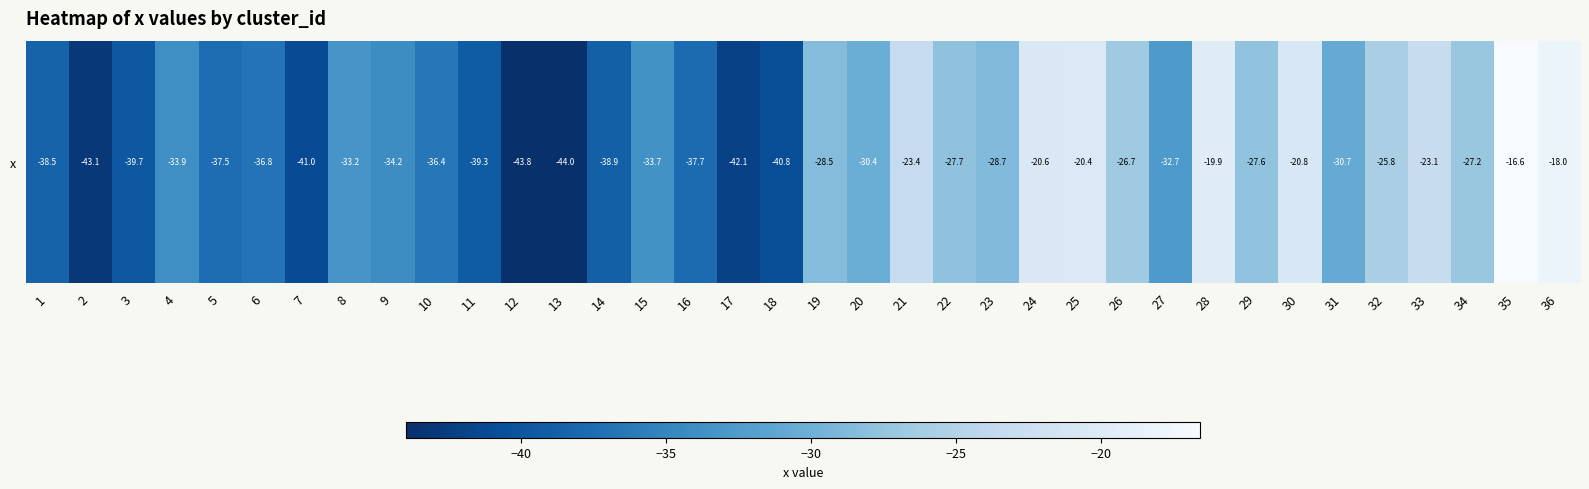

Rank the categories by value from highest to lowest.

35, 36, 28, 25, 24, 30, 33, 21, 32, 26, 34, 29, 22, 19, 23, 20, 31, 27, 8, 15, 4, 9, 10, 6, 5, 16, 1, 14, 11, 3, 18, 7, 17, 2, 12, 13